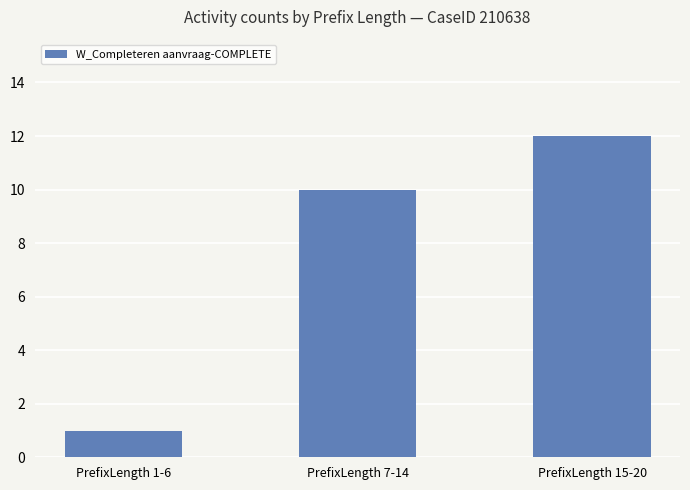

Which has a higher value, PrefixLength 1-6 or PrefixLength 7-14?

PrefixLength 7-14